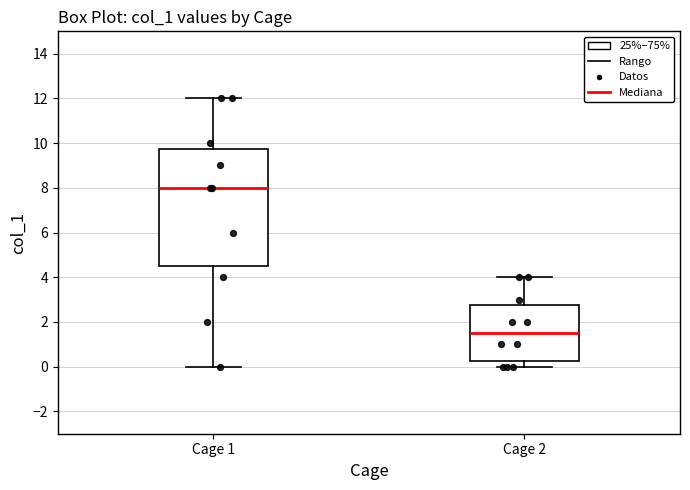

Where does the upper whisker of the box for Cage 2 end on the y-axis? The values are not printed on the chart, so give them approximately, as read against the axis.

4.0